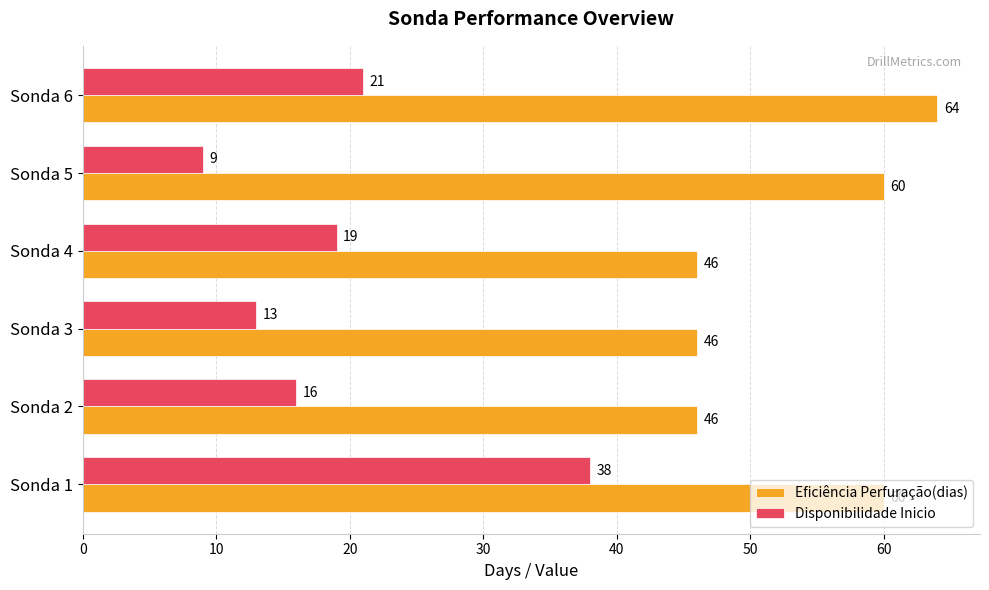

True or false: Disponibilidade Inicio has a value of 59 at Sonda 1.

False